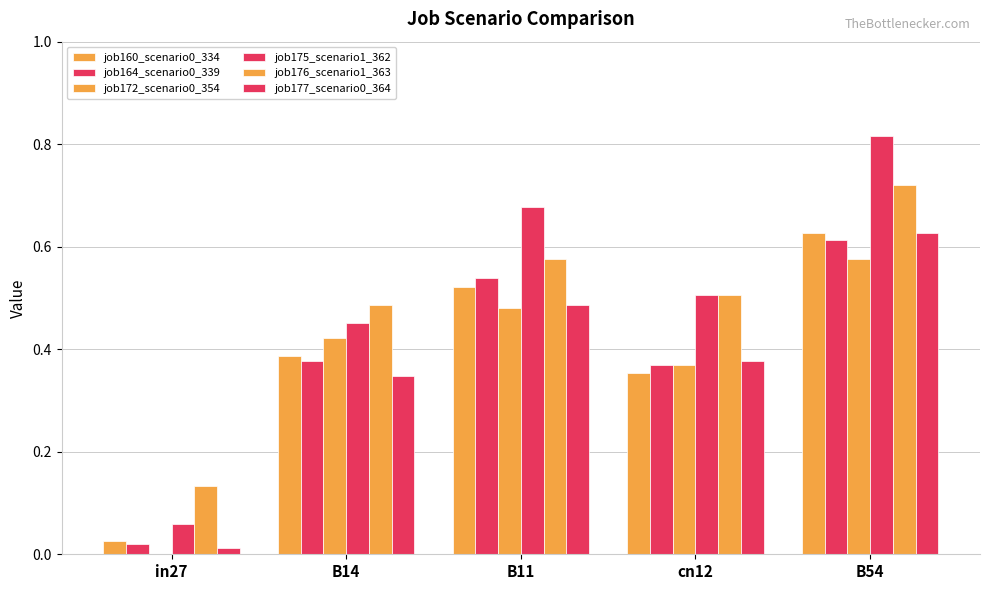

Does the chart contain stacked bars?

No